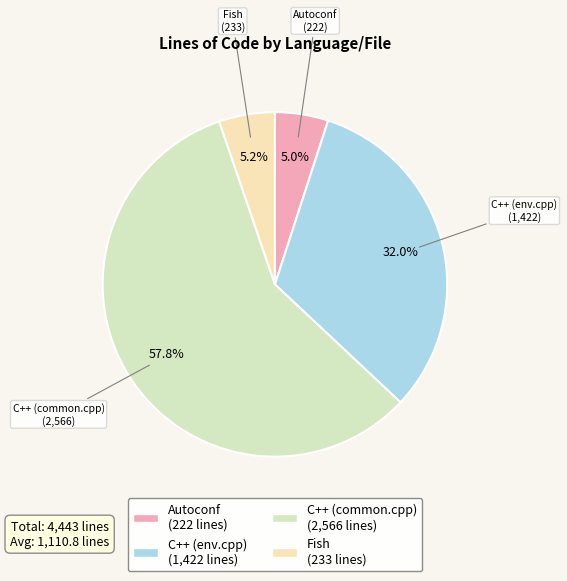

What percentage do C++ (common.cpp) and Autoconf together represent?

62.8%